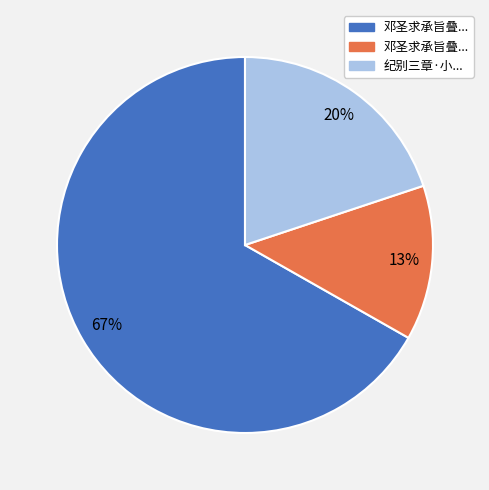

Count the number of slices in the pie.

3